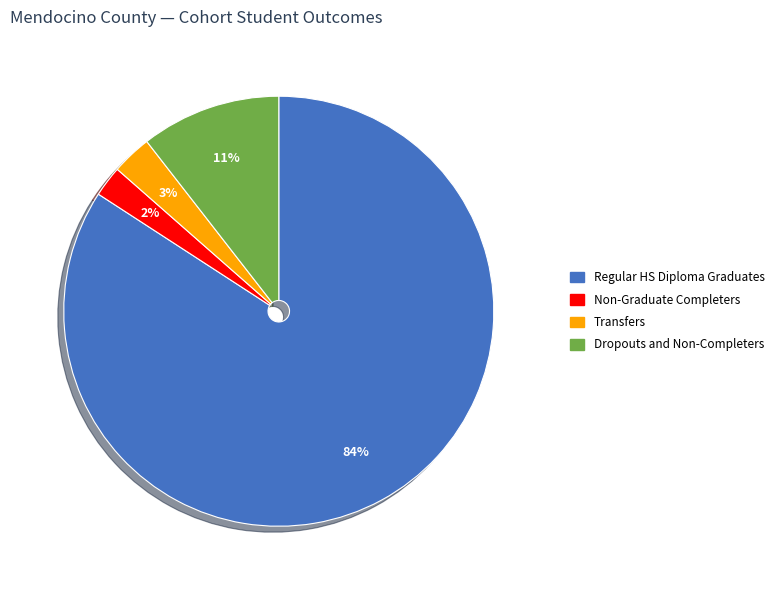

To the nearest percent, what is the average slice percentage?

25%